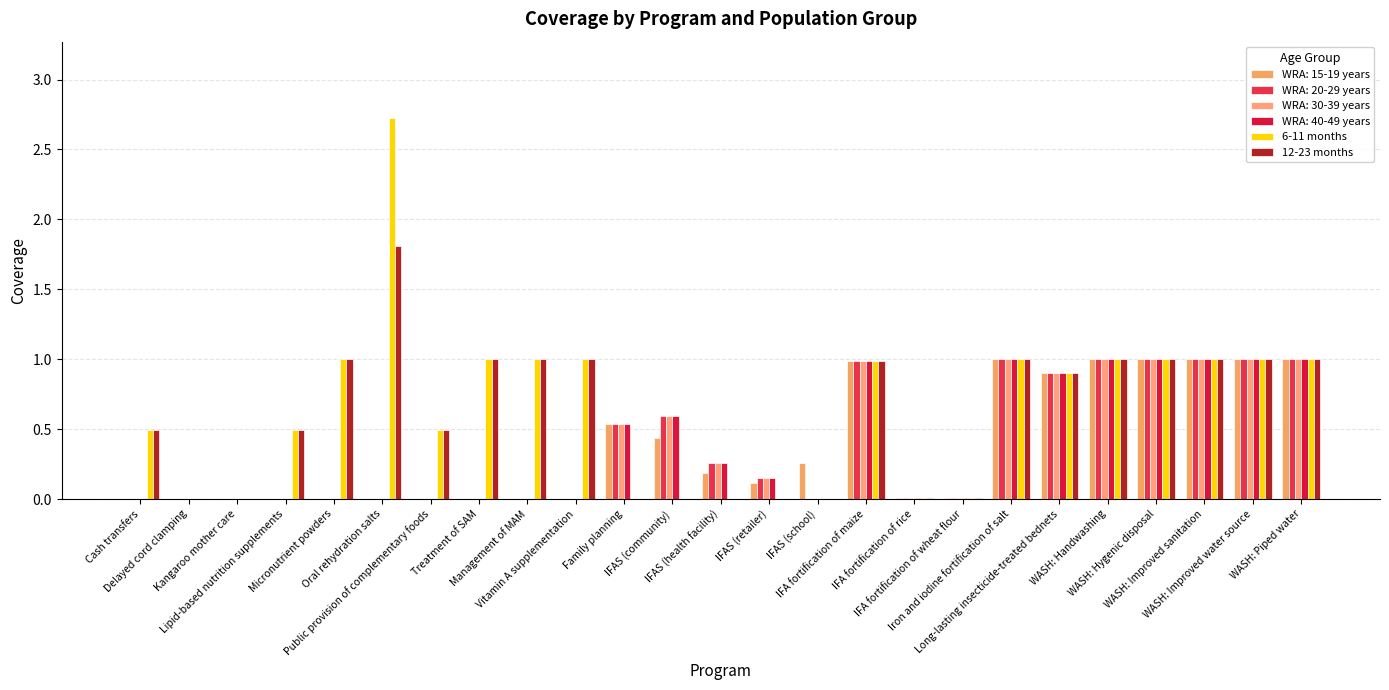

What are all the series names shown in the legend?

WRA: 15-19 years, WRA: 20-29 years, WRA: 30-39 years, WRA: 40-49 years, 6-11 months, 12-23 months